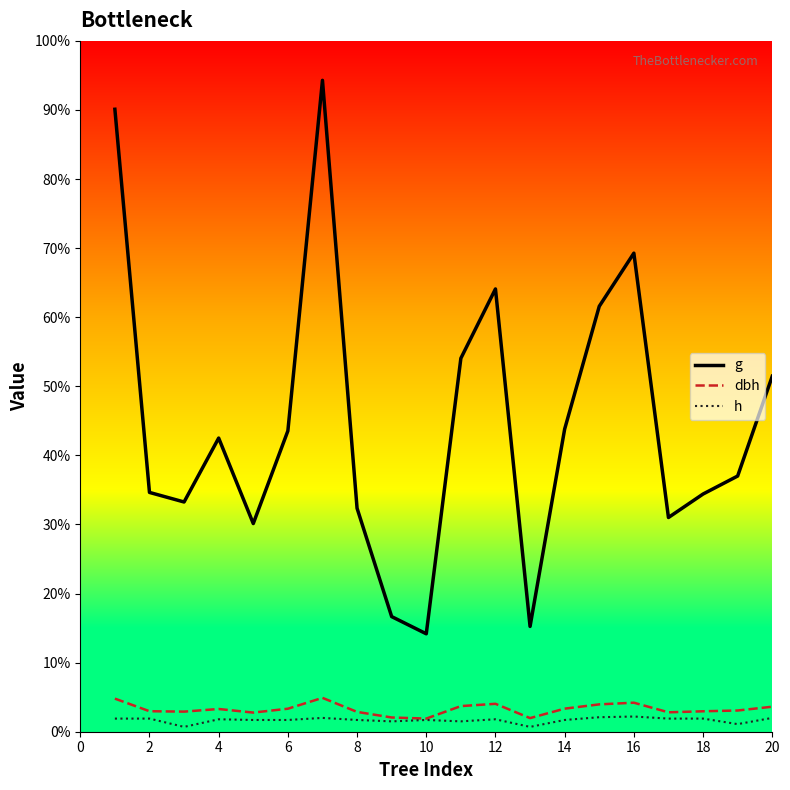

Which series has the largest total across all categories?

g